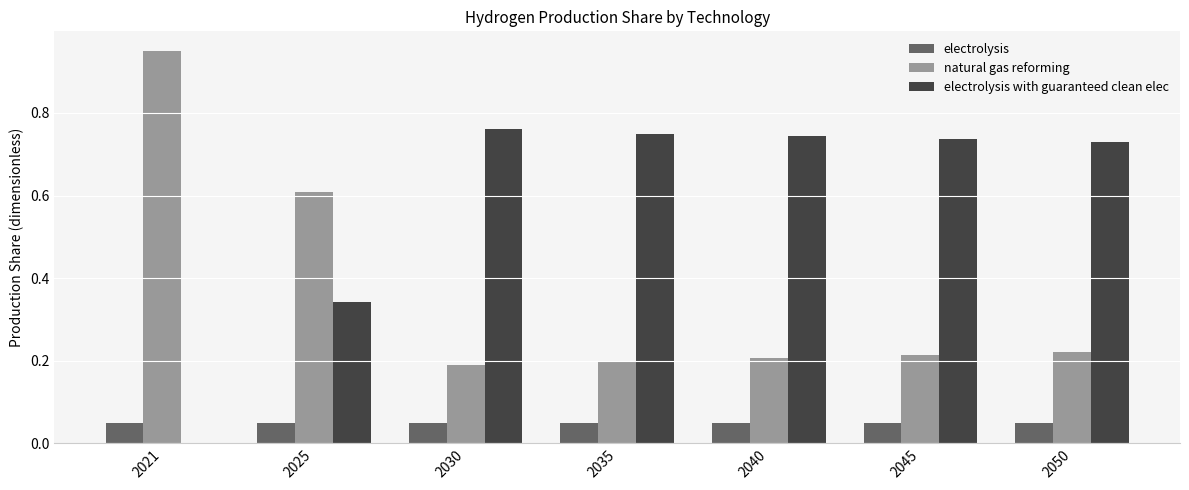

Is the value of electrolysis at 2025 greater than the value of natural gas reforming at 2025?

No